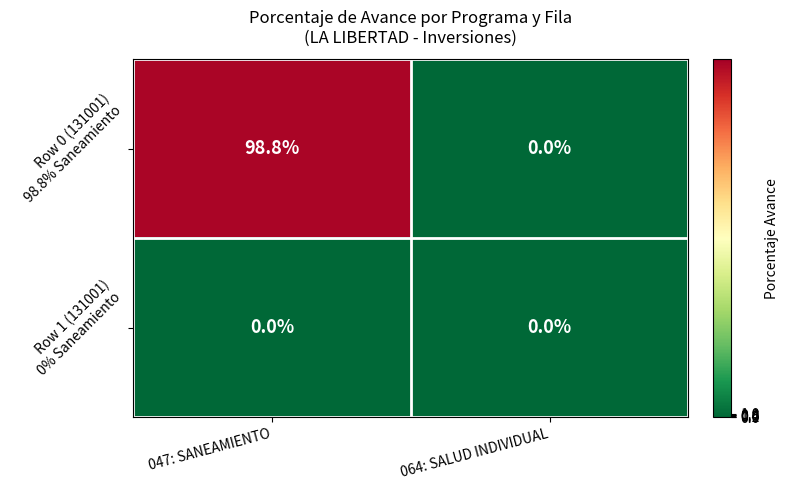

At which category is the sum across all series the highest?

047: SANEAMIENTO